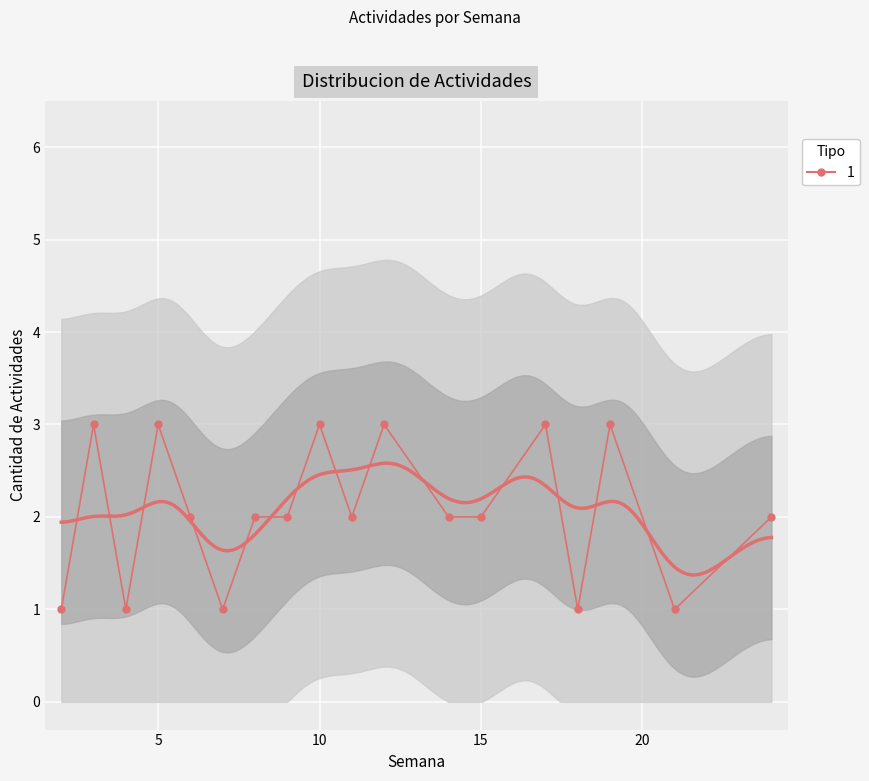

How many interior local valleys (lower than both neighbors) does the data have?

5